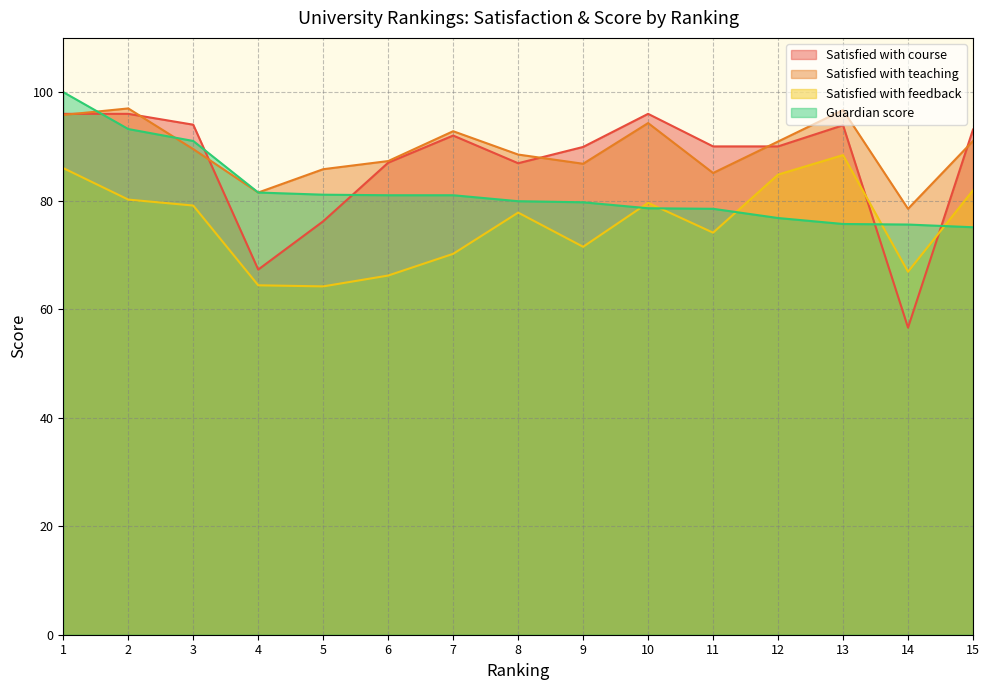

What is the value of the Guardian score point at the 15th from the left?

75.1